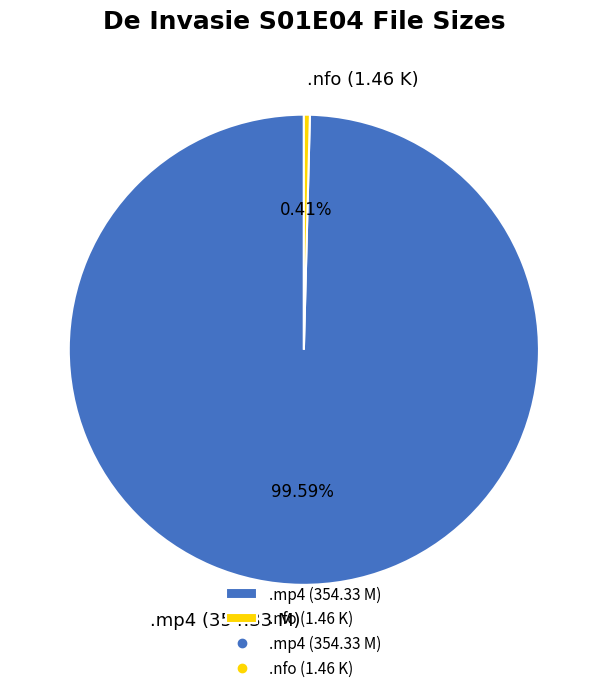

What is the majority slice?

.mp4 (354.33 M)